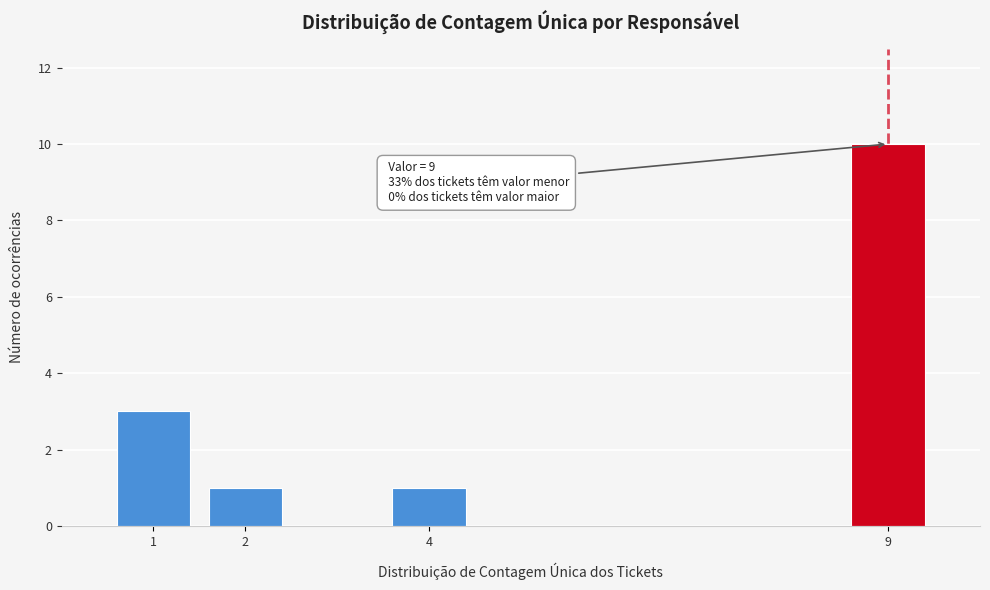

Reading left to right, transcribe all the data shown in this chart.

3	1	1	10